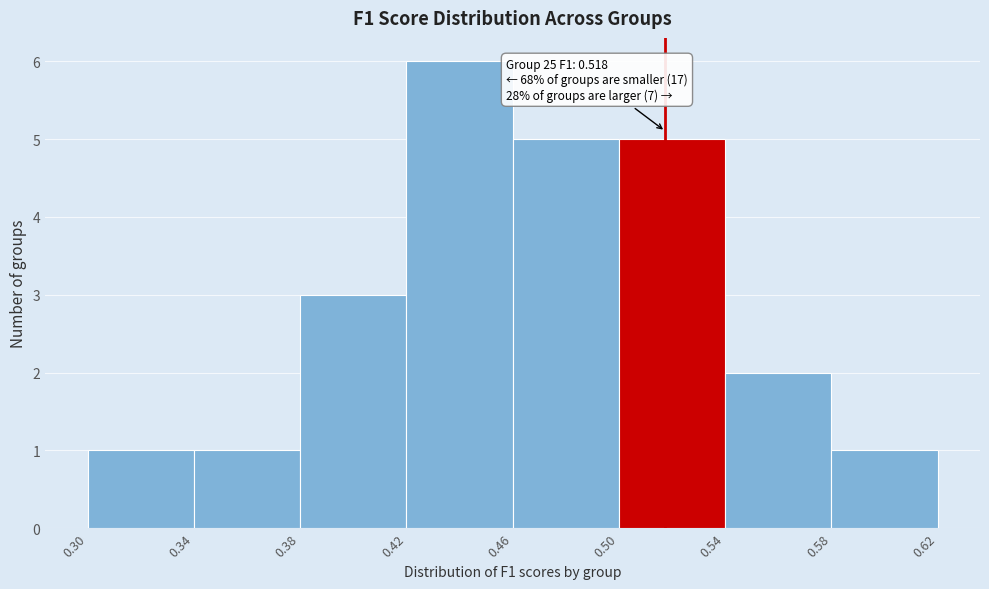

Over which range of the x-axis is the bar tallest?

0.42 to 0.46